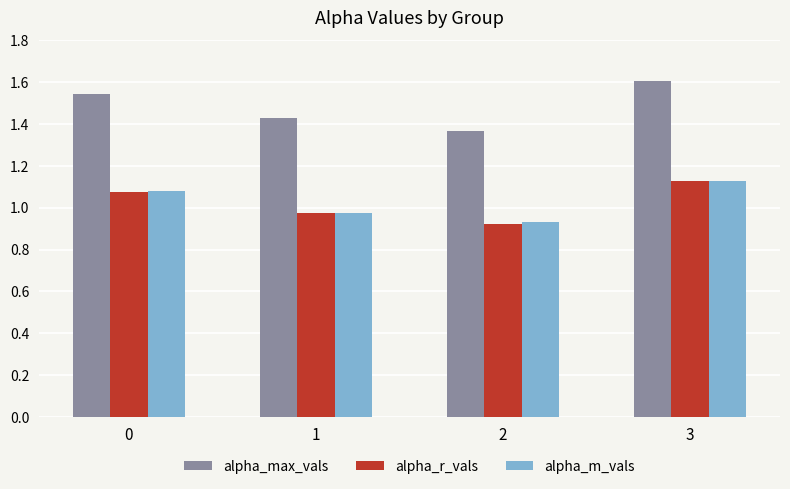

Which category has the highest value across all series?

3